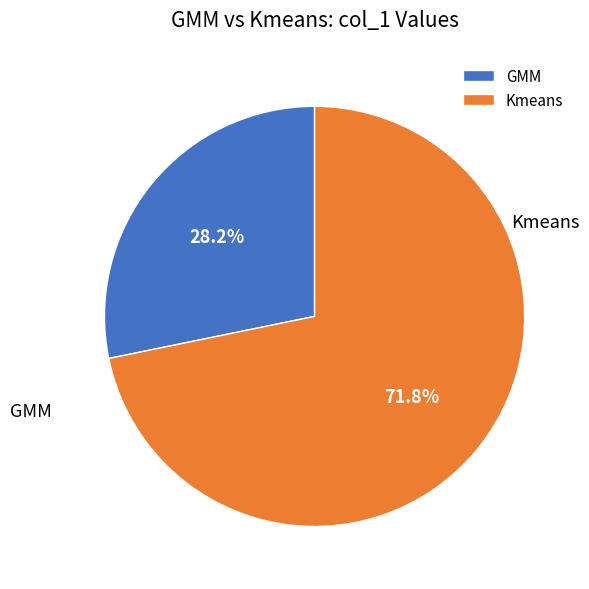

To the nearest percent, what is the difference between the Kmeans and GMM slice percentages?

44%